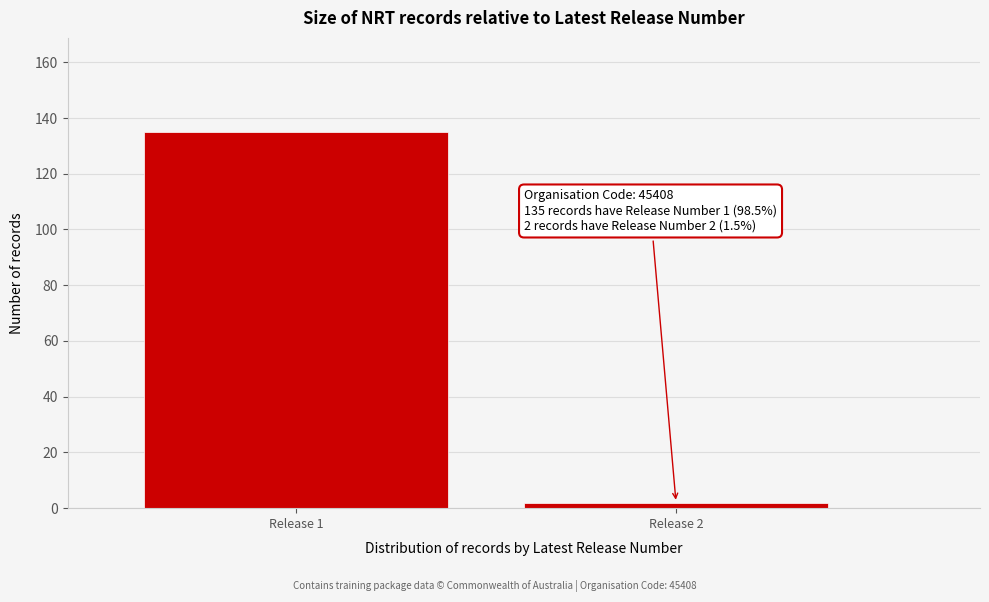

Reading left to right, transcribe all the data shown in this chart.

135	2